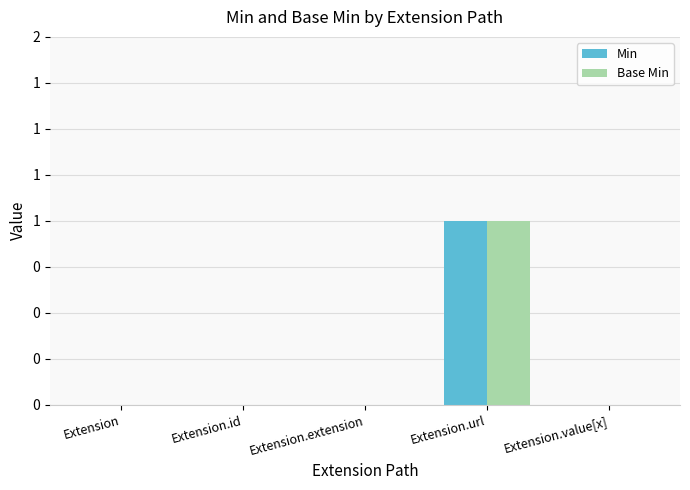

Between Extension.url and Extension.id, which is larger?

Extension.url